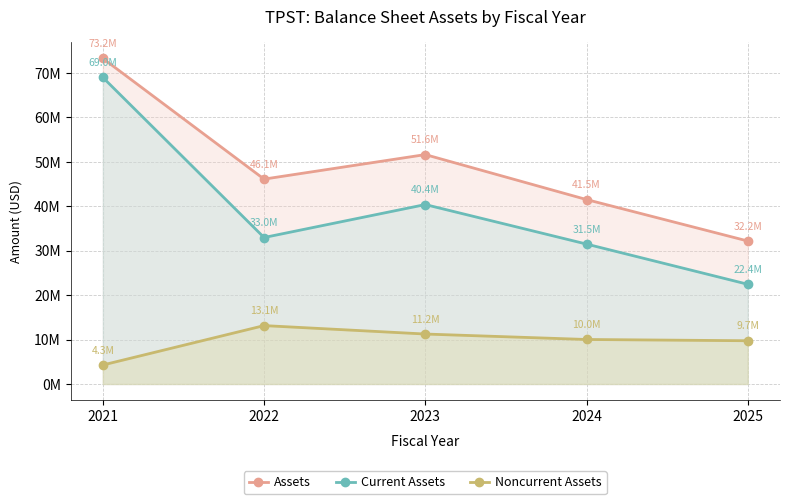

How many interior local peaks does the Noncurrent Assets series have?

1